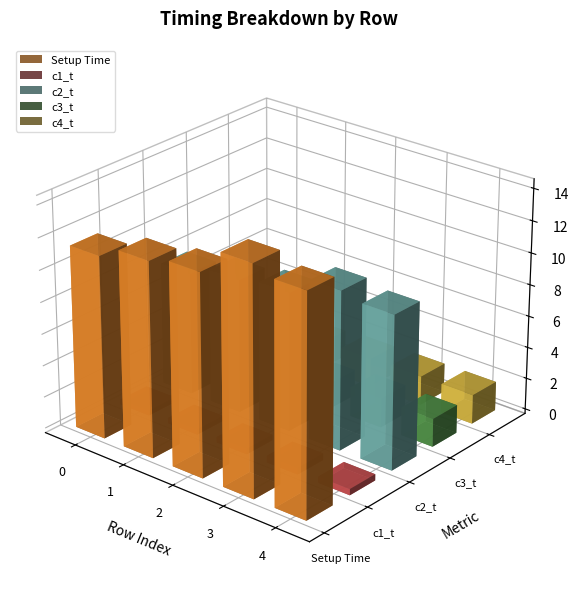

What is the value of the c4_t bar at the 2nd from the left?

1.7